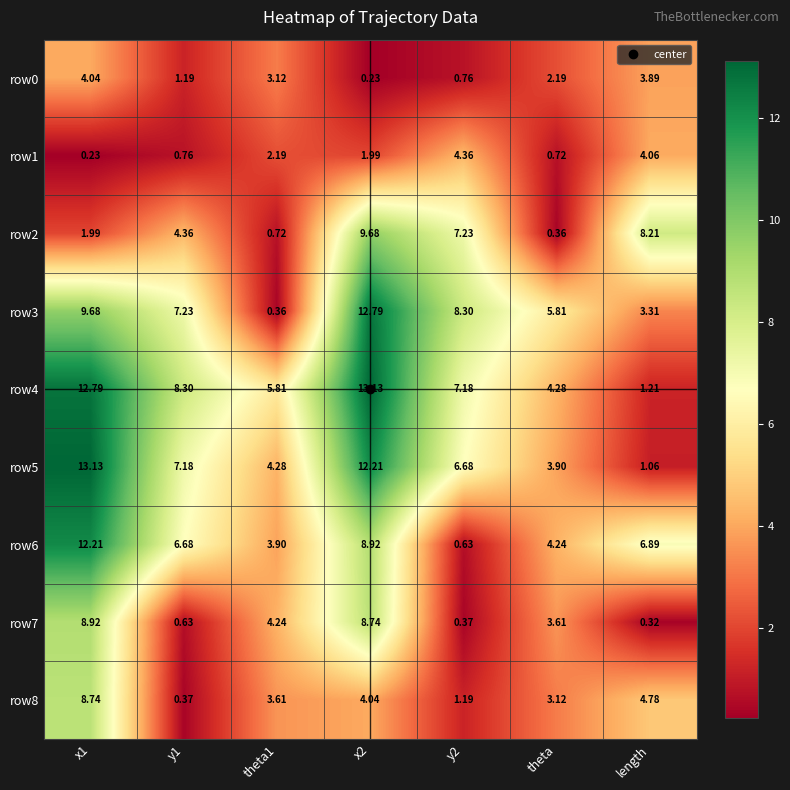

Is the value of row4 at theta1 greater than the value of row3 at length?

Yes